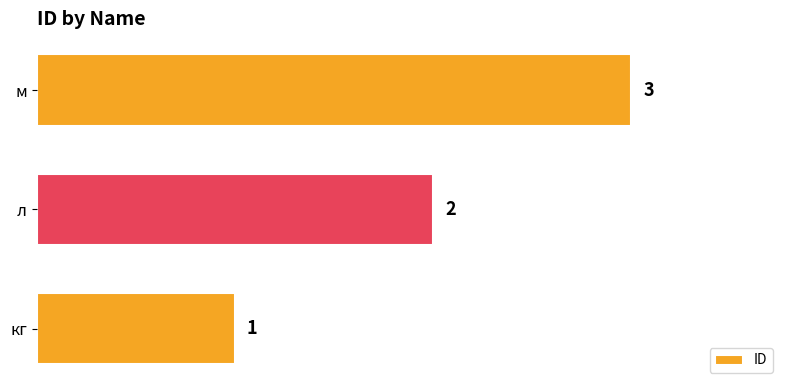

How many bars are there in total?

3